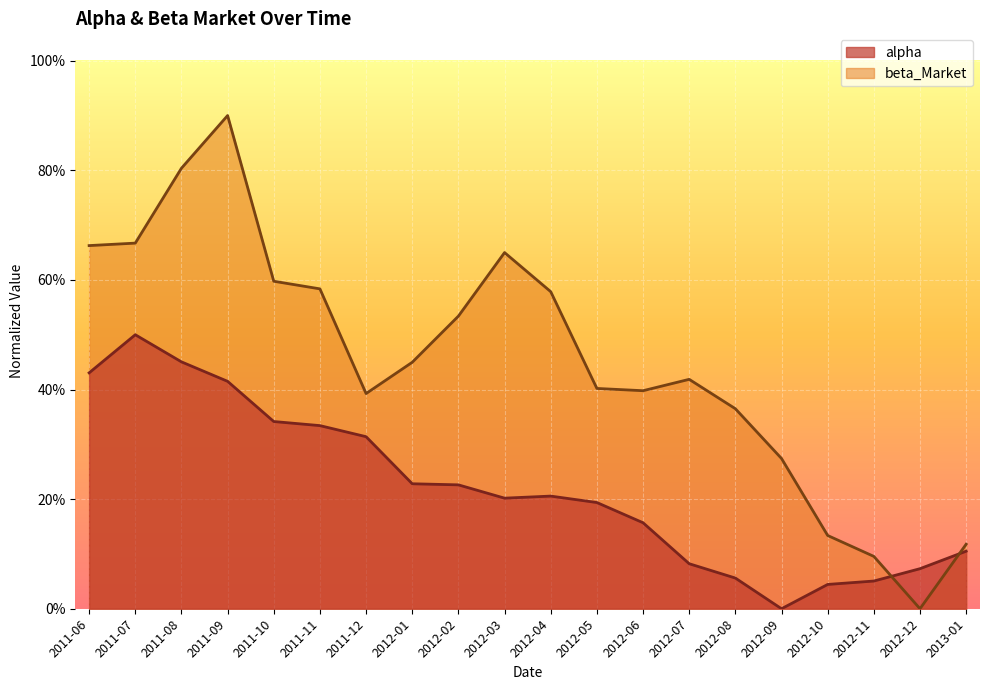

Which series ends up on top after the final intersection of beta_Market and alpha?

beta_Market